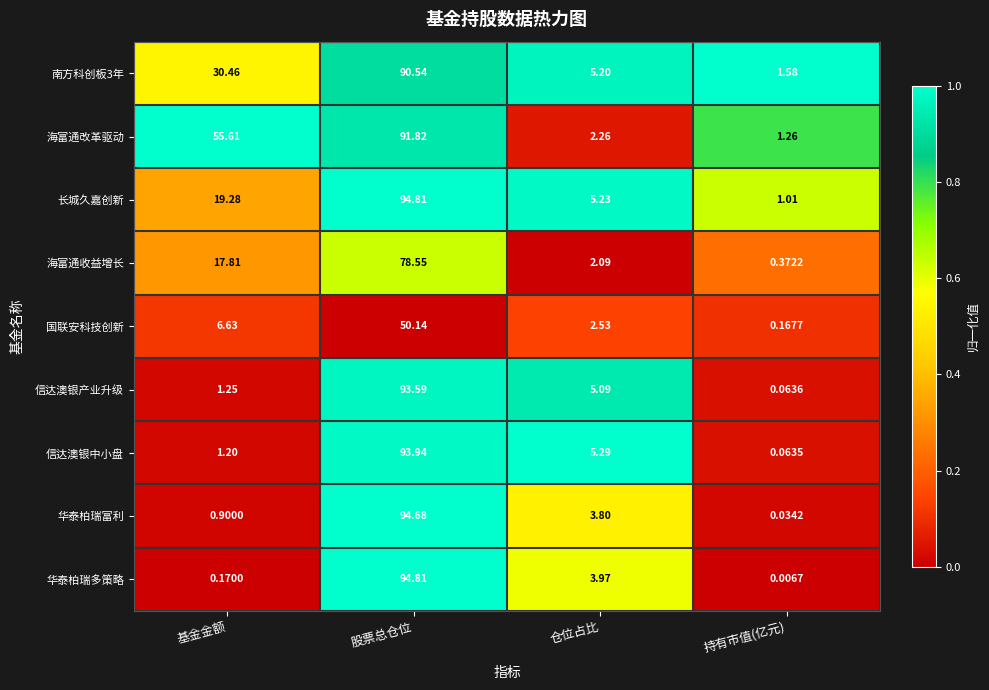

At which label does 南方科创板3年 first exceed 30?

基金金额